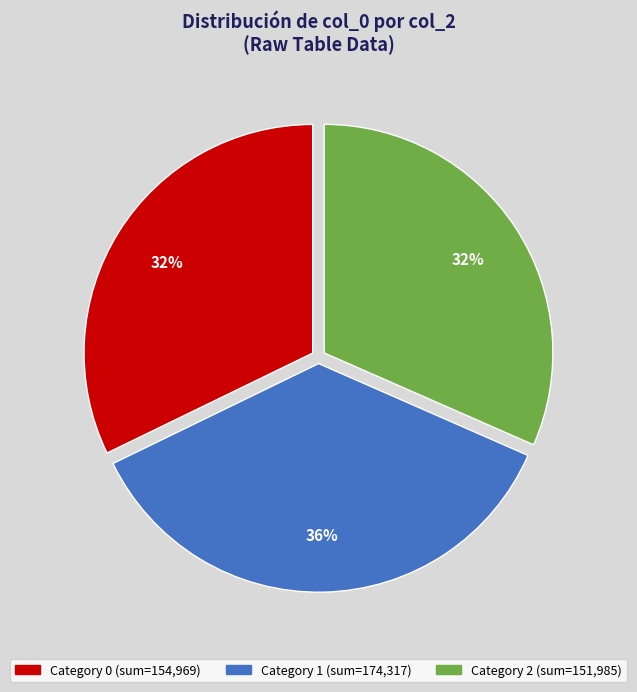

To the nearest percent, what is the average slice percentage?

33%